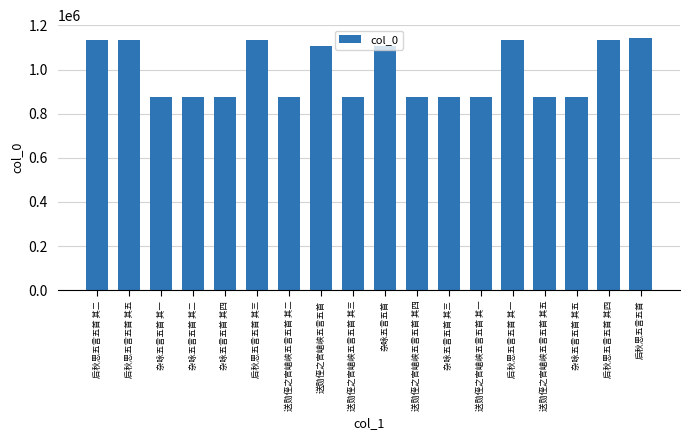

What is the difference between the second highest and second lowest values?

258699